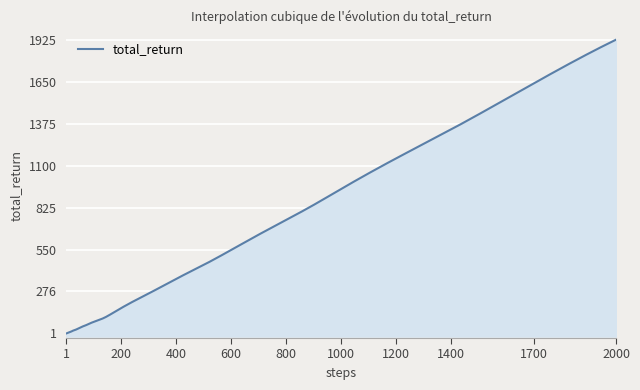

How many lines are shown in the chart?

1